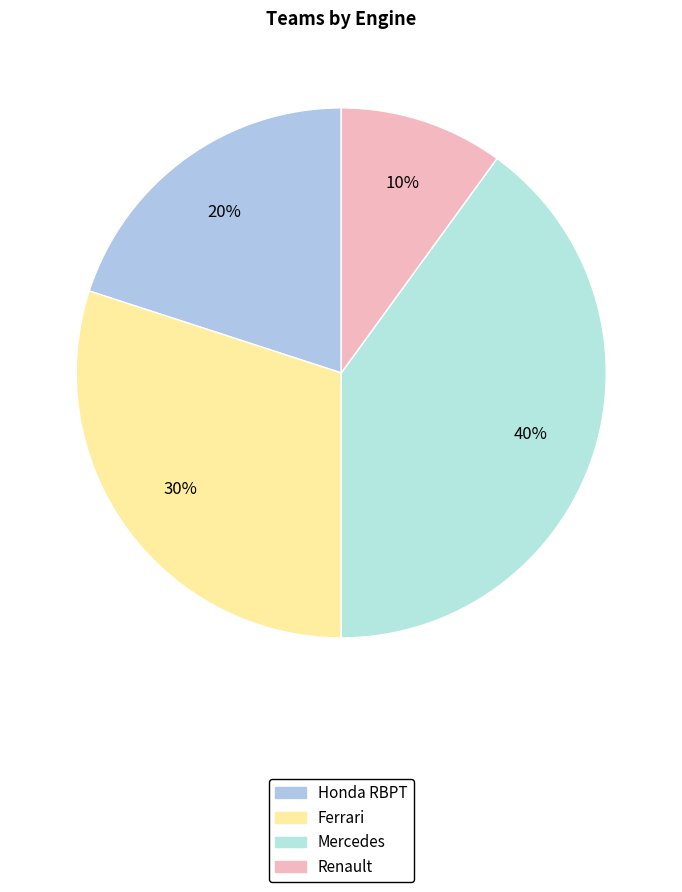

Count the number of slices in the pie.

4